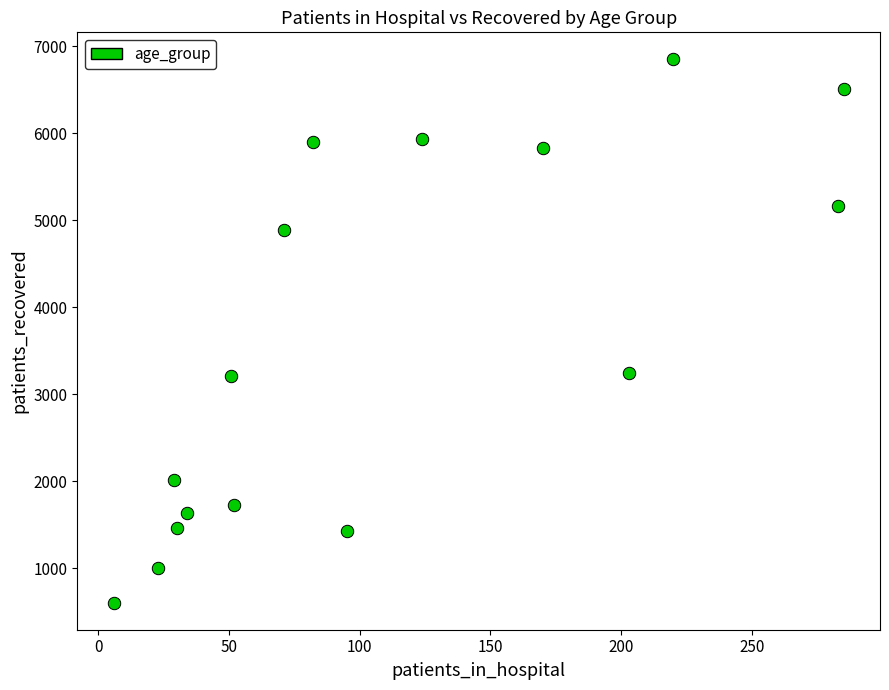

What is the range of Y values (max minus min)?

6246